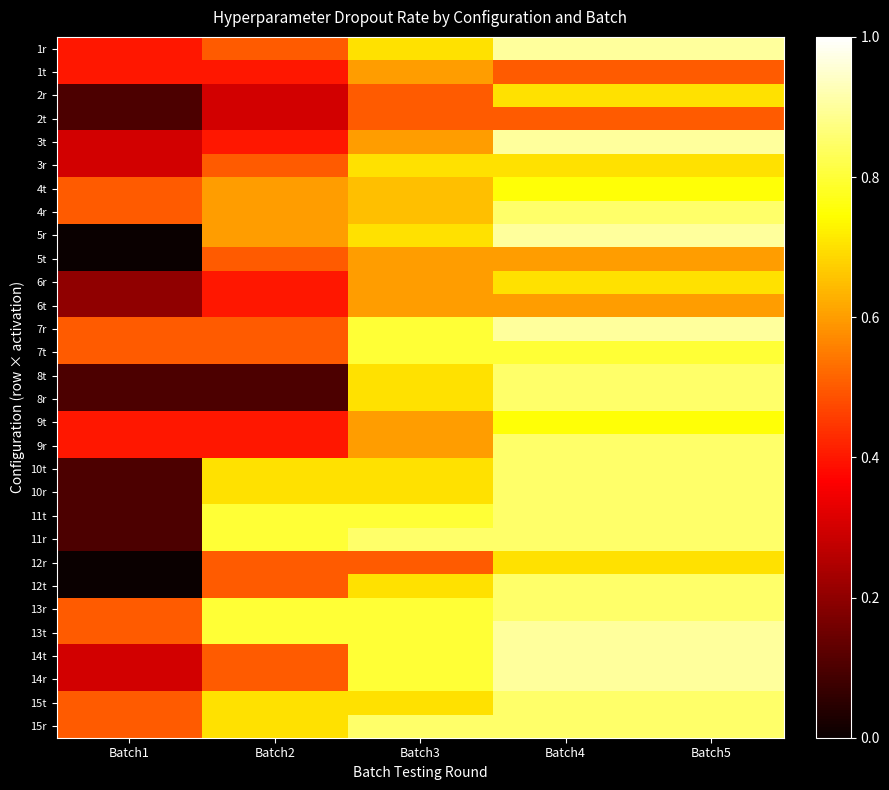

Reading left to right, transcribe all the data shown in this chart.

1r: Batch1=0.4	Batch2=0.5	Batch3=0.7	Batch4=0.9	Batch5=0.9
1t: Batch1=0.4	Batch2=0.4	Batch3=0.6	Batch4=0.5	Batch5=0.5
2r: Batch1=0.1	Batch2=0.3	Batch3=0.5	Batch4=0.7	Batch5=0.7
2t: Batch1=0.1	Batch2=0.3	Batch3=0.5	Batch4=0.5	Batch5=0.5
3t: Batch1=0.3	Batch2=0.4	Batch3=0.6	Batch4=0.9	Batch5=0.9
3r: Batch1=0.3	Batch2=0.5	Batch3=0.7	Batch4=0.7	Batch5=0.7
4t: Batch1=0.5	Batch2=0.6	Batch3=0.7	Batch4=0.8	Batch5=0.8
4r: Batch1=0.5	Batch2=0.6	Batch3=0.7	Batch4=0.8	Batch5=0.8
5r: Batch1=0.0	Batch2=0.6	Batch3=0.7	Batch4=0.9	Batch5=0.9
5t: Batch1=0.0	Batch2=0.5	Batch3=0.6	Batch4=0.6	Batch5=0.6
6r: Batch1=0.2	Batch2=0.4	Batch3=0.6	Batch4=0.7	Batch5=0.7
6t: Batch1=0.2	Batch2=0.4	Batch3=0.6	Batch4=0.6	Batch5=0.6
7r: Batch1=0.5	Batch2=0.5	Batch3=0.8	Batch4=0.9	Batch5=0.9
7t: Batch1=0.5	Batch2=0.5	Batch3=0.8	Batch4=0.8	Batch5=0.8
8t: Batch1=0.1	Batch2=0.1	Batch3=0.7	Batch4=0.8	Batch5=0.8
8r: Batch1=0.1	Batch2=0.1	Batch3=0.7	Batch4=0.8	Batch5=0.8
9t: Batch1=0.4	Batch2=0.4	Batch3=0.6	Batch4=0.8	Batch5=0.8
9r: Batch1=0.4	Batch2=0.4	Batch3=0.6	Batch4=0.8	Batch5=0.8
10t: Batch1=0.1	Batch2=0.7	Batch3=0.7	Batch4=0.8	Batch5=0.8
10r: Batch1=0.1	Batch2=0.7	Batch3=0.7	Batch4=0.8	Batch5=0.8
11t: Batch1=0.1	Batch2=0.8	Batch3=0.8	Batch4=0.8	Batch5=0.8
11r: Batch1=0.1	Batch2=0.8	Batch3=0.8	Batch4=0.8	Batch5=0.8
12r: Batch1=0.0	Batch2=0.5	Batch3=0.5	Batch4=0.7	Batch5=0.7
12t: Batch1=0.0	Batch2=0.5	Batch3=0.7	Batch4=0.8	Batch5=0.8
13r: Batch1=0.5	Batch2=0.8	Batch3=0.8	Batch4=0.8	Batch5=0.8
13t: Batch1=0.5	Batch2=0.8	Batch3=0.8	Batch4=0.9	Batch5=0.9
14t: Batch1=0.3	Batch2=0.5	Batch3=0.8	Batch4=0.9	Batch5=0.9
14r: Batch1=0.3	Batch2=0.5	Batch3=0.8	Batch4=0.9	Batch5=0.9
15t: Batch1=0.5	Batch2=0.7	Batch3=0.7	Batch4=0.8	Batch5=0.8
15r: Batch1=0.5	Batch2=0.7	Batch3=0.8	Batch4=0.8	Batch5=0.8